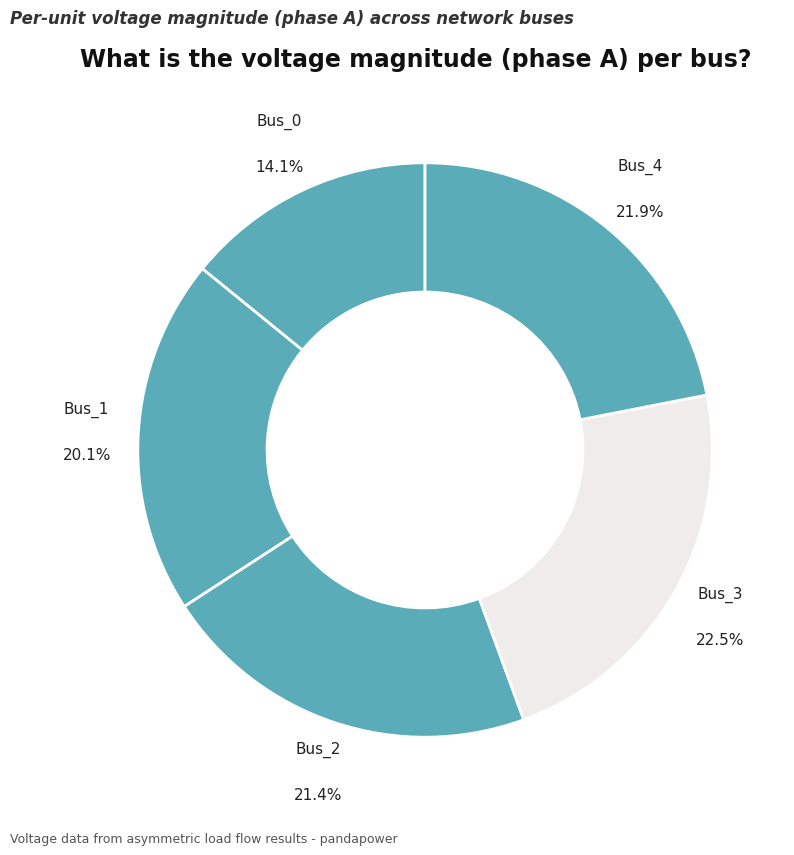

Which slice is the largest?

Bus_3